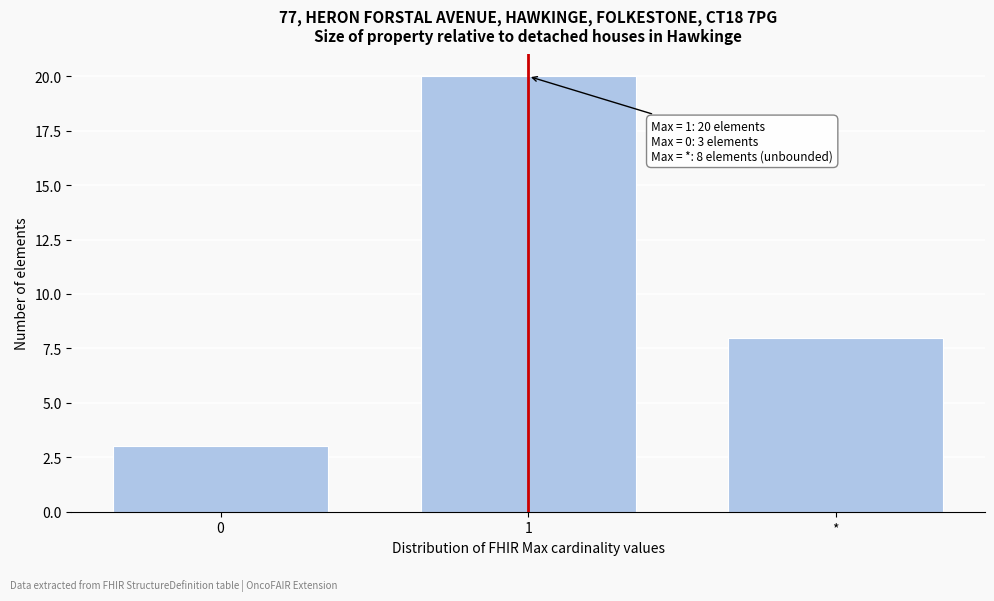

Reading left to right, list all the values displayed in this chart.

0=3	1=20	*=8